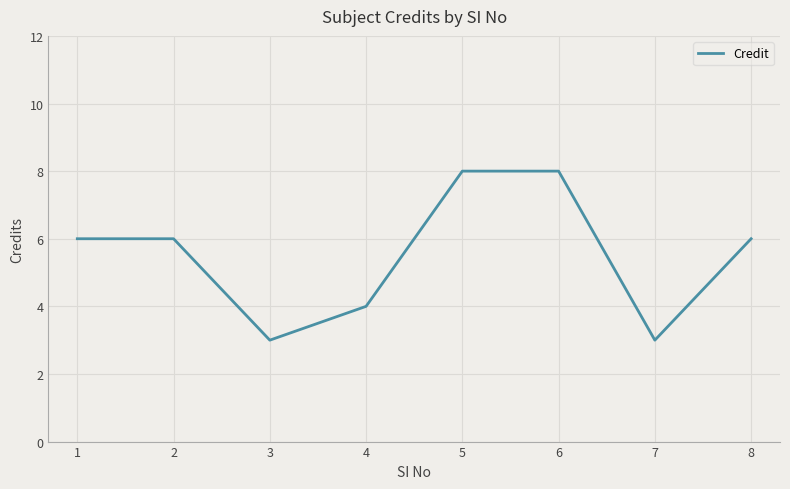

True or false: the data shows 2 at 5.

False